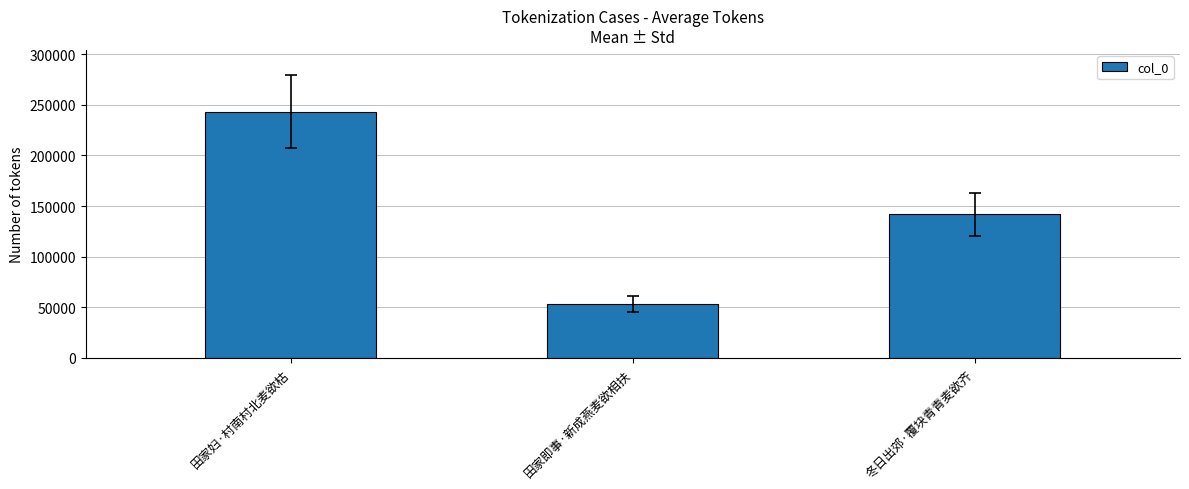

Rank the categories by value from lowest to highest.

田家即事·新成燕麦欲相扶, 冬日出郊·覆块青青麦欲齐, 田家妇·村南村北麦欲枯